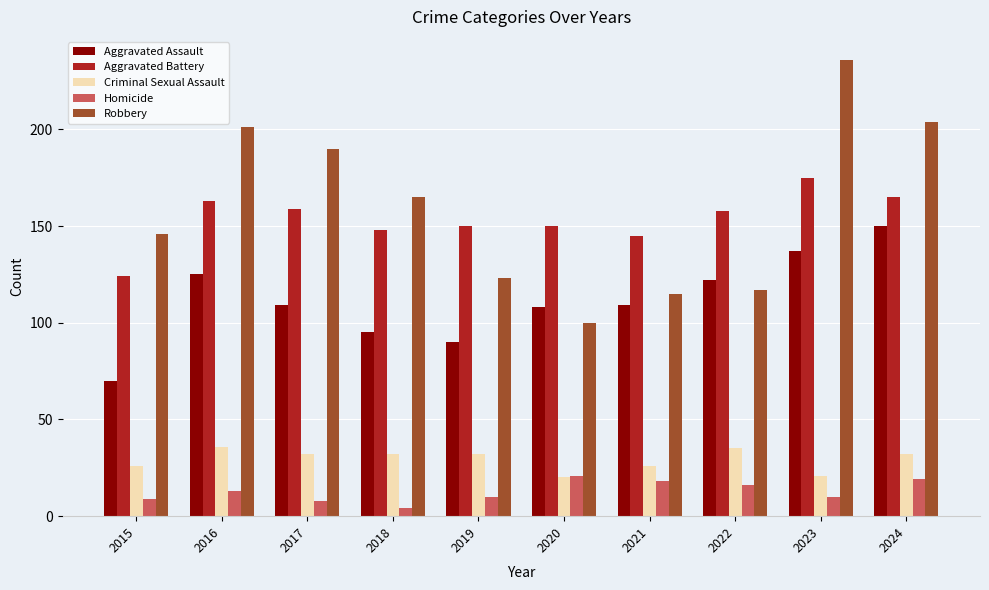

Is it true that Aggravated Battery equals 165 at 2024?

True